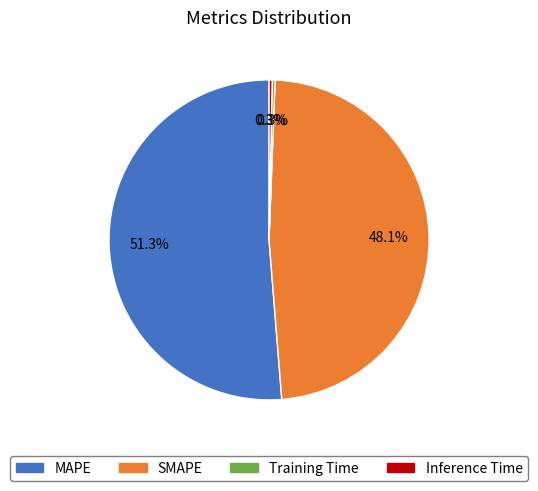

Is it true that SMAPE is 48% of the pie?

True